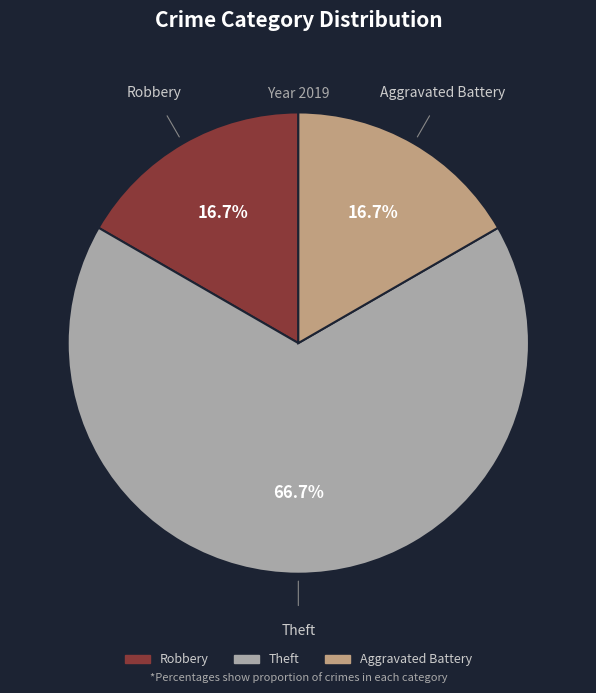

Does any single category account for the majority?

Yes